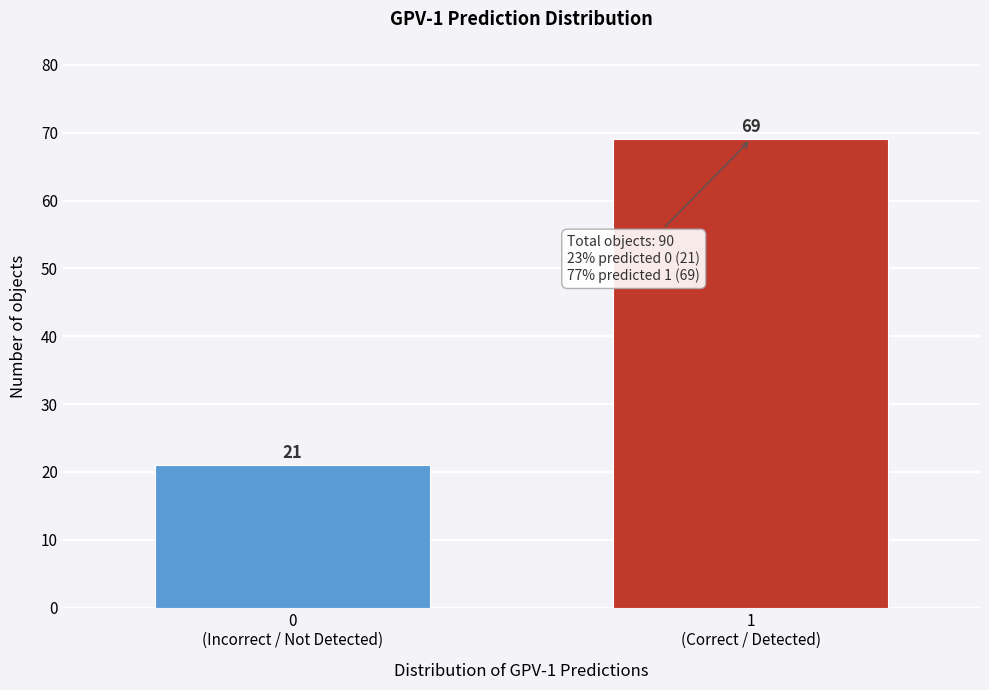

Reading left to right, transcribe all the data shown in this chart.

21	69